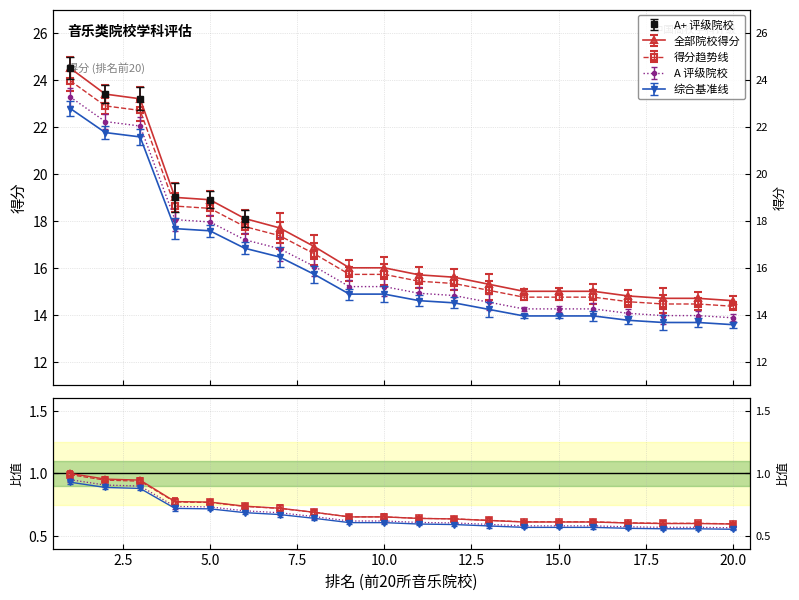

The value at 8 is 29.7. True or false?

False